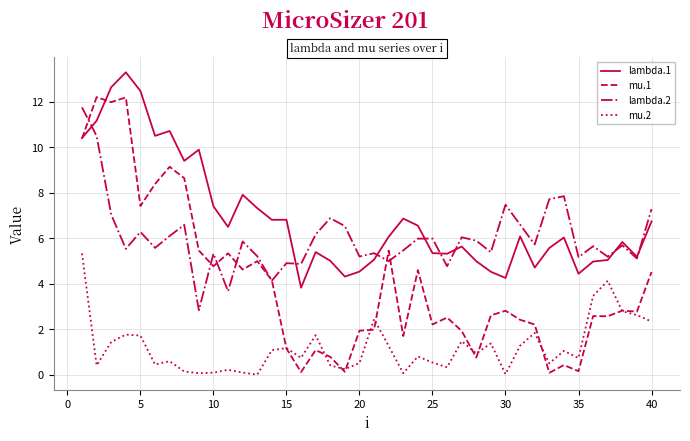

True or false: mu.2 and lambda.2 cross at least once.

False